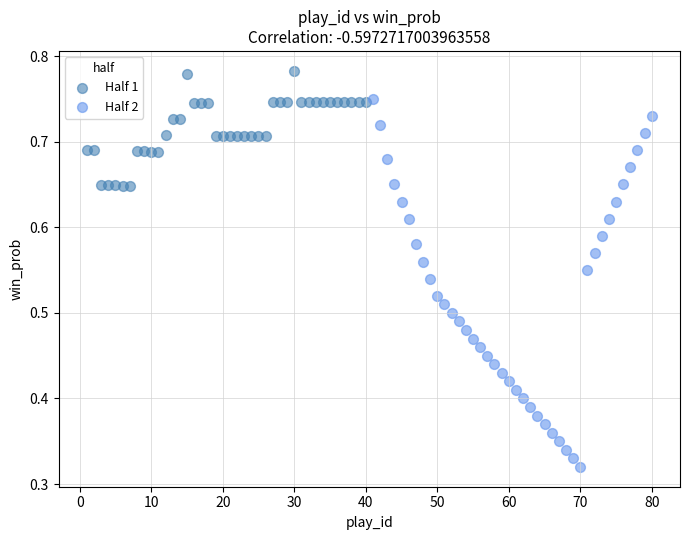

Which series has the largest Y range (max minus min)?

Half 2